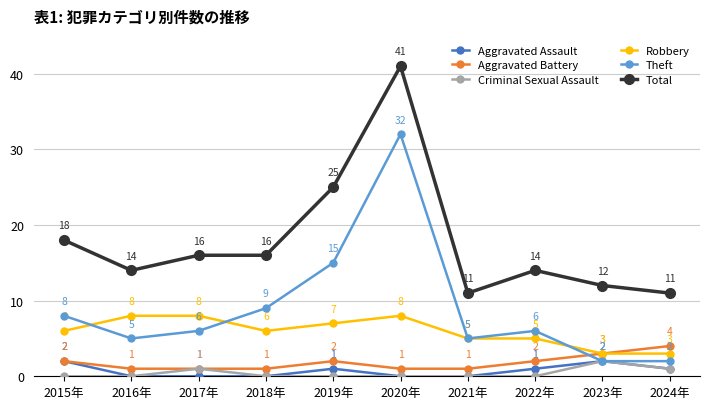

True or false: Total and Theft intersect in this chart.

False